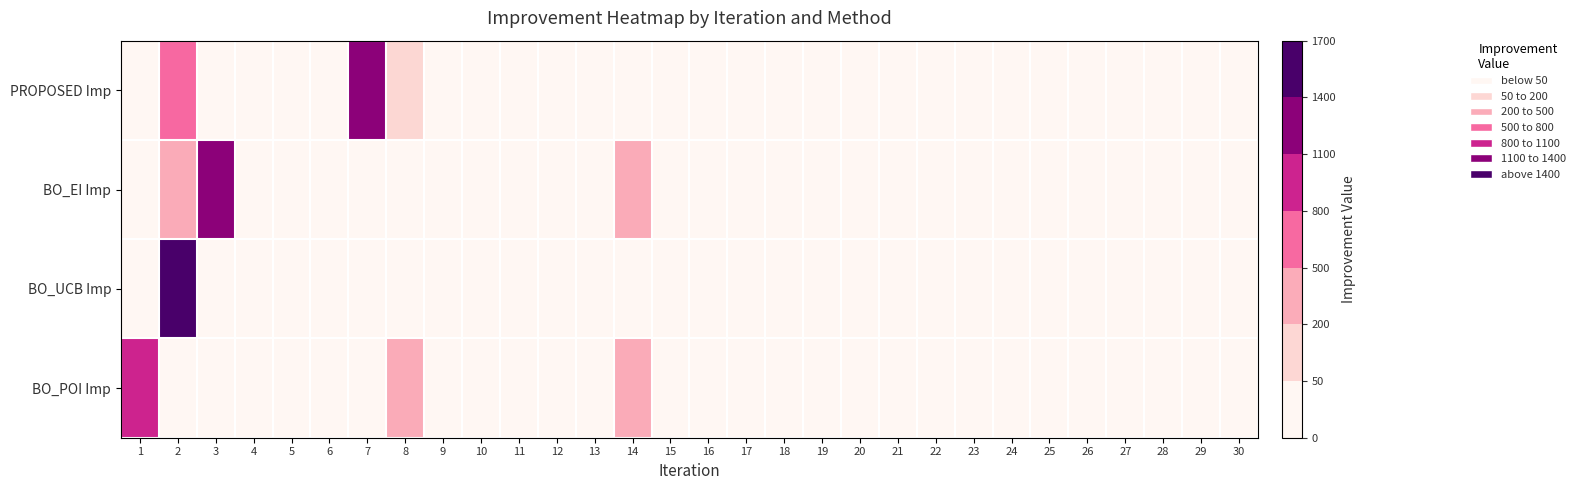

At 12, list the series in order from smallest to largest.

PROPOSED Imp, BO_EI Imp, BO_UCB Imp, BO_POI Imp